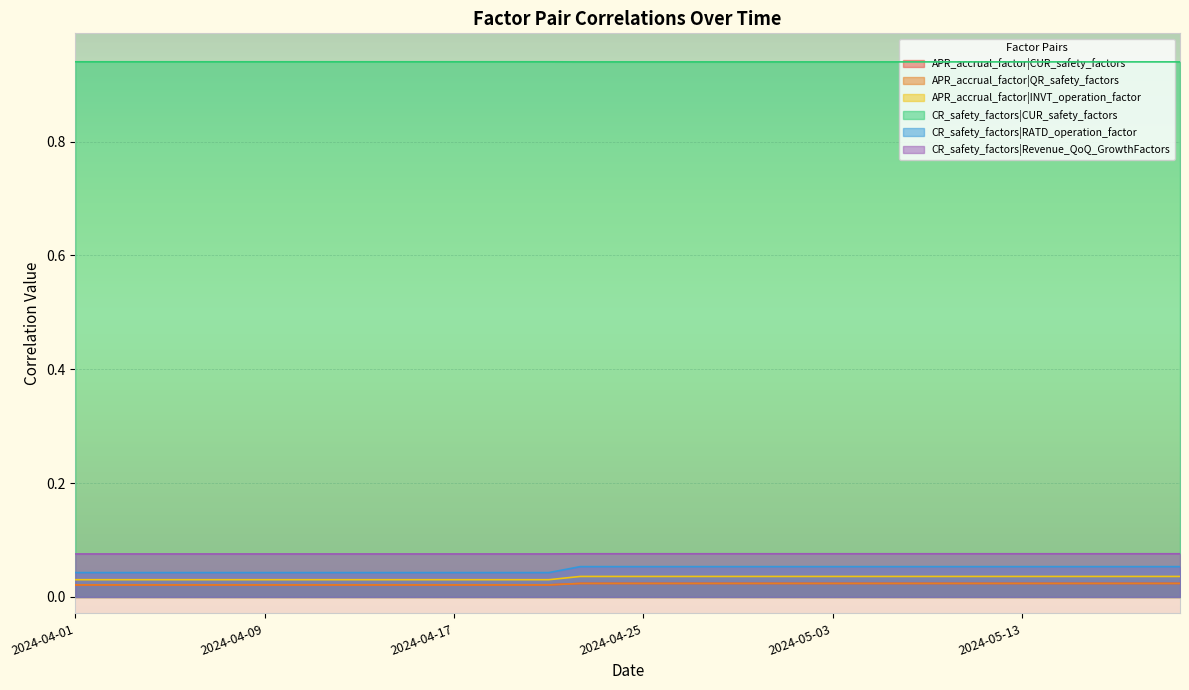

What is the sum of all CR_safety_factors|CUR_safety_factors values?

1.2